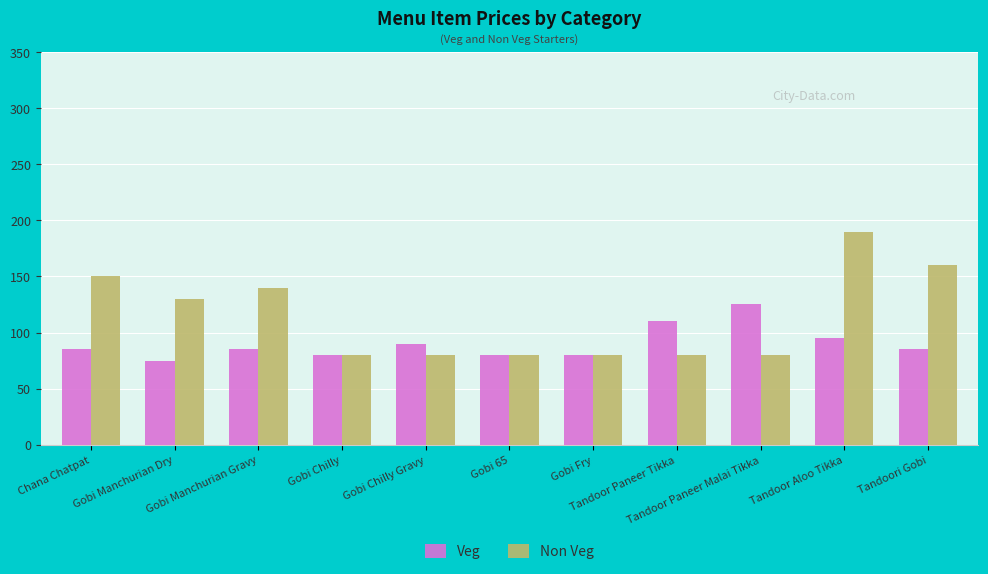

Rank the series by their average value, from lowest to highest.

Veg, Non Veg